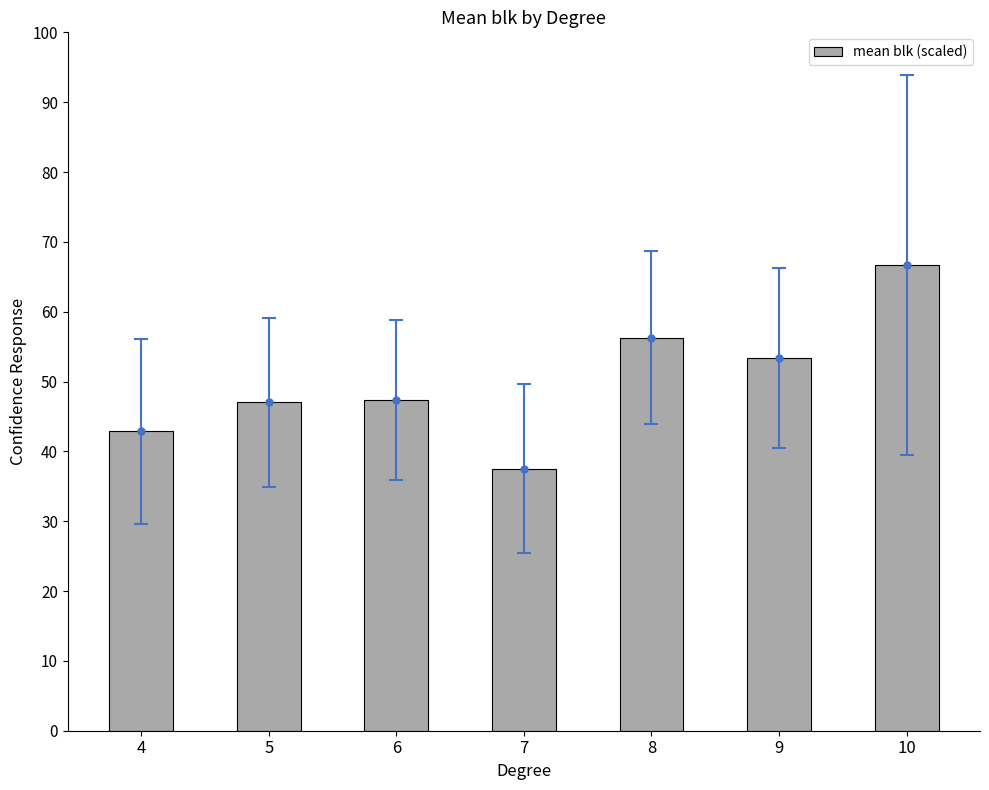

What is the difference between the second highest and second lowest values?

13.4